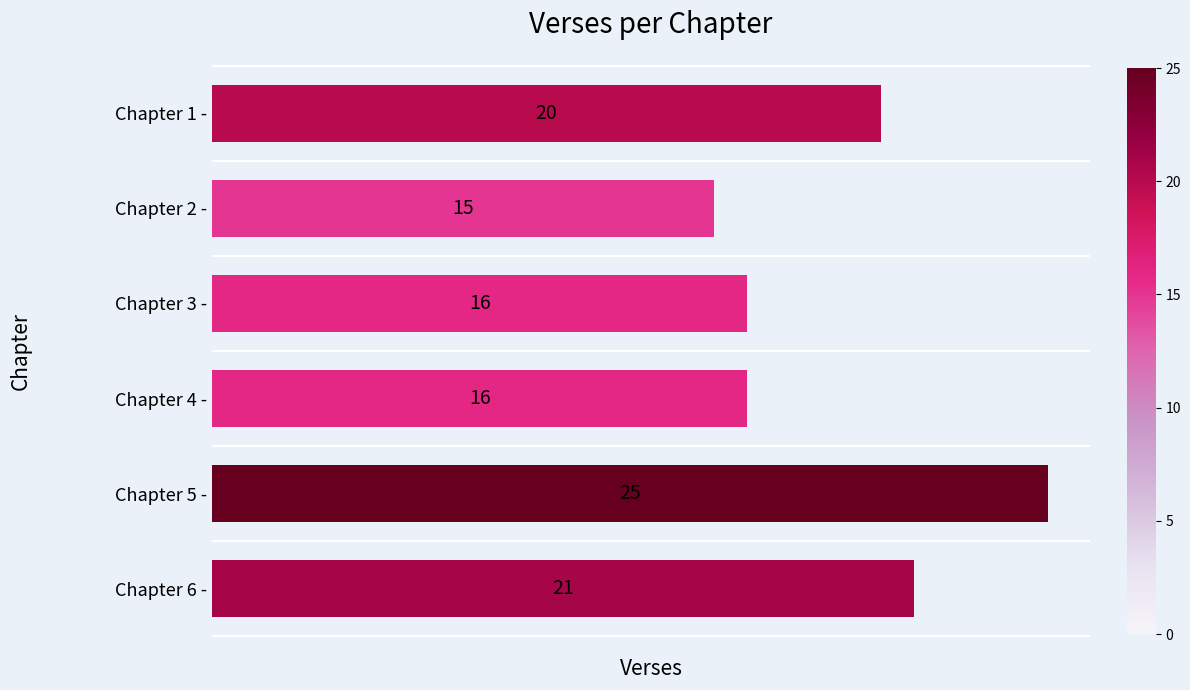

Which has a higher value, Chapter 3 - or Chapter 1 -?

Chapter 1 -